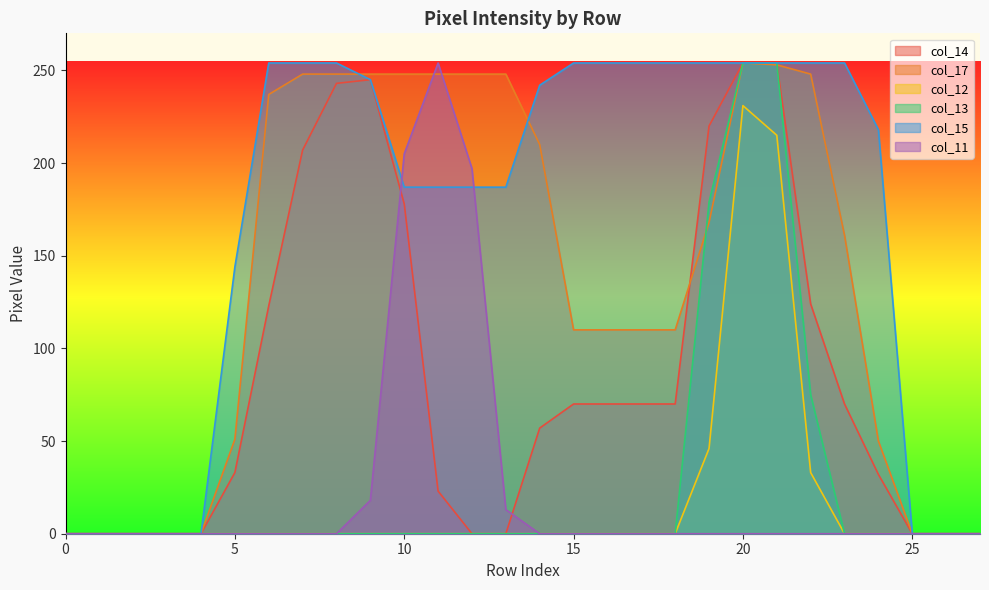

True or false: col_15 has more than 2 points higher than both neighbors.

False